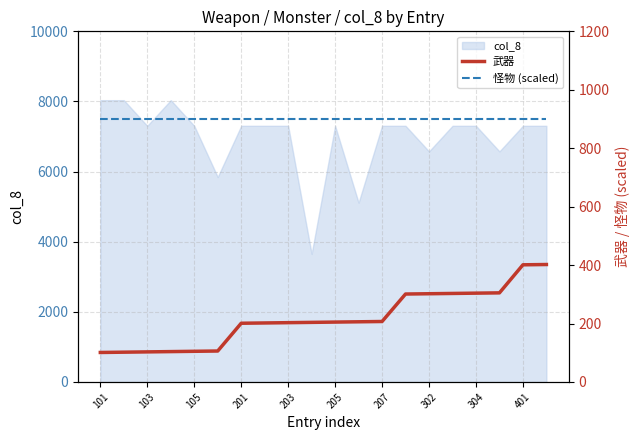

Count the number of categories in the chart.

20